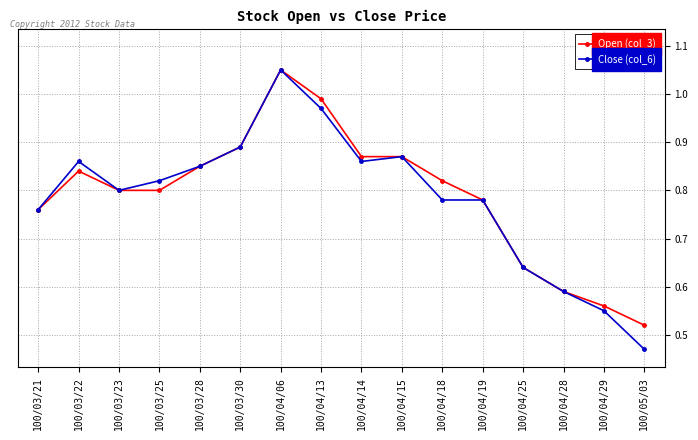

At which label is Close (col_6) closest to 0?

100/05/03